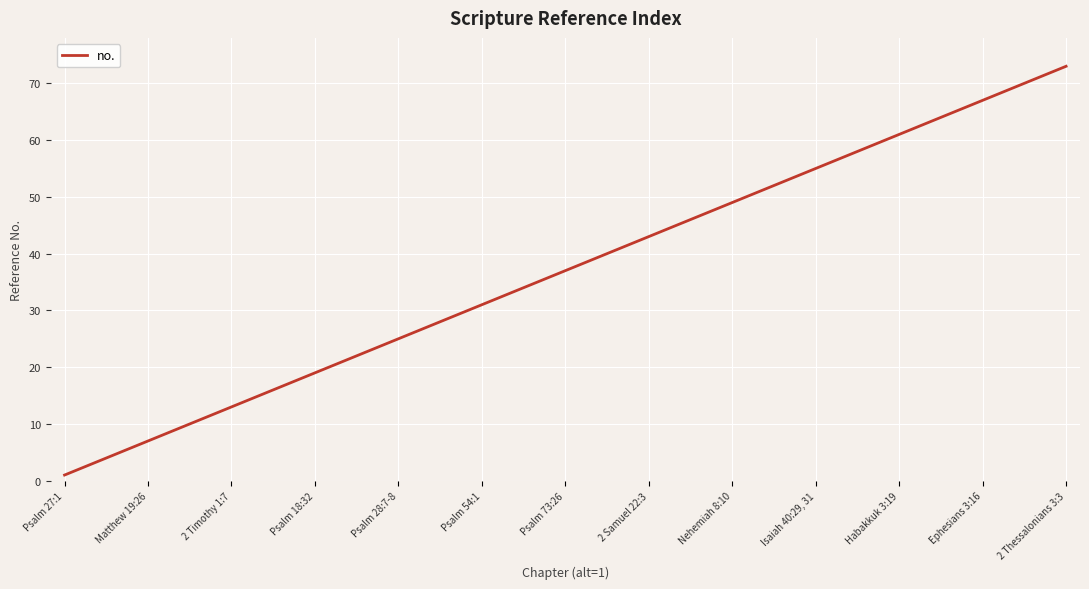

What is the maximum value shown in the chart?

73